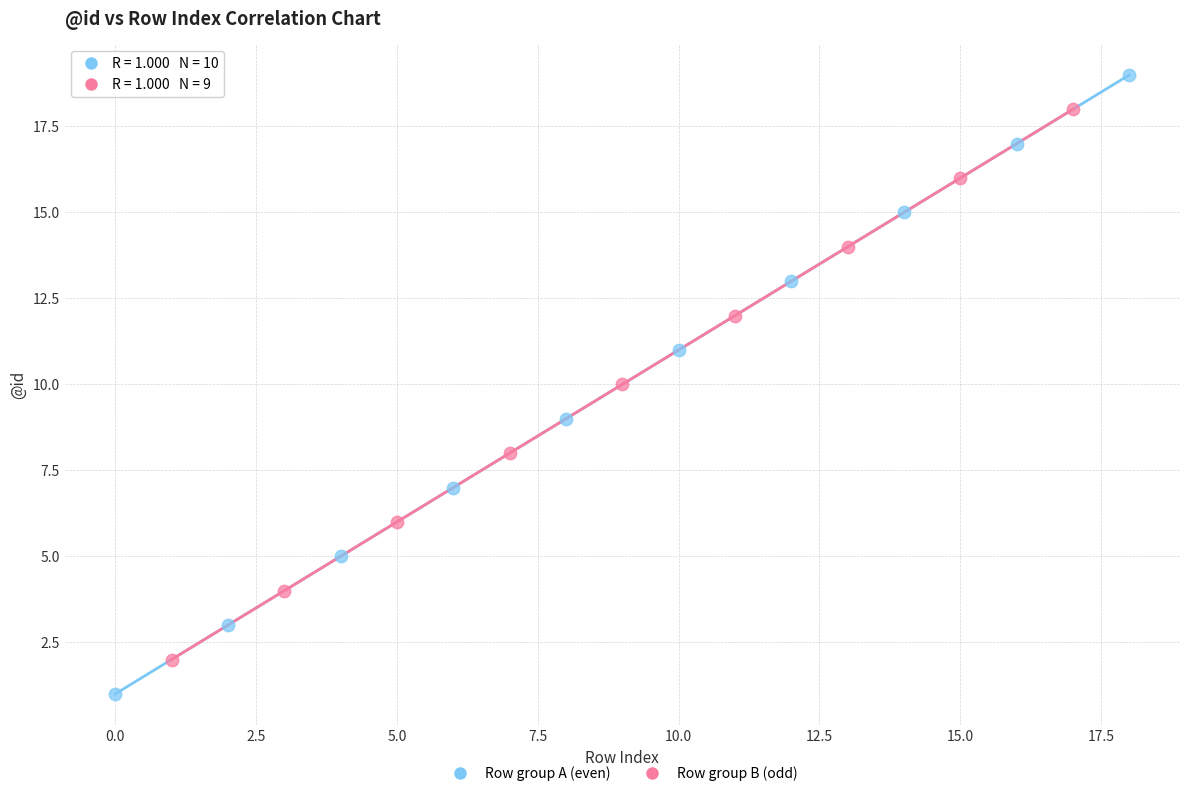

Which series reaches the maximum Y coordinate?

Row group A (even)